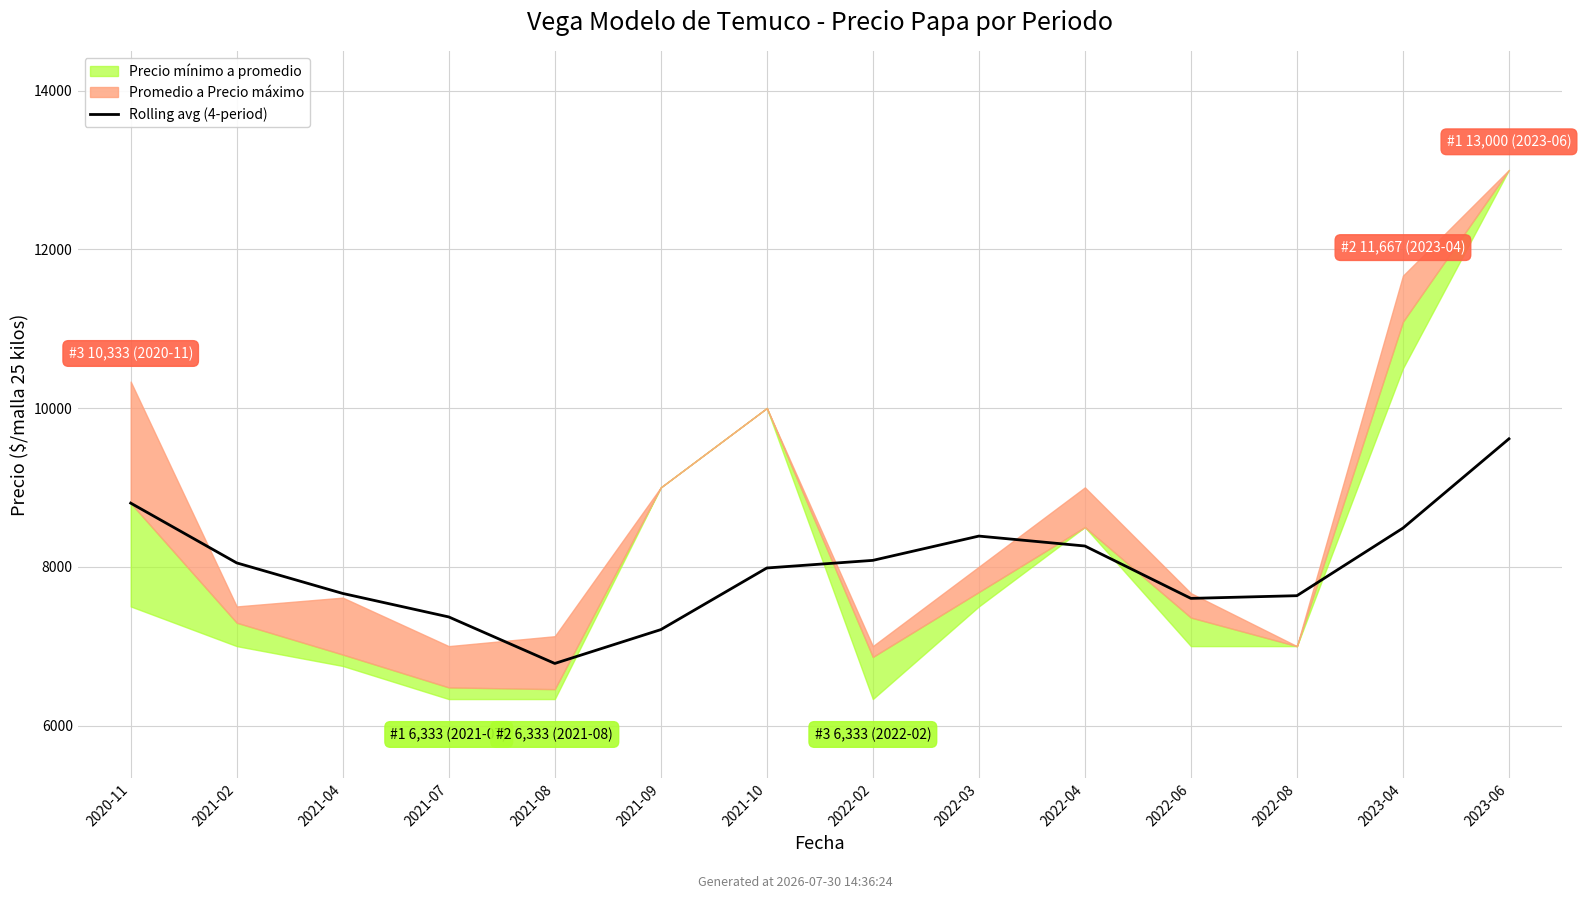

List the labels in order of value, smallest first.

2021-08, 2021-09, 2021-07, 2022-06, 2022-08, 2021-04, 2021-10, 2021-02, 2022-02, 2022-04, 2022-03, 2023-04, 2020-11, 2023-06